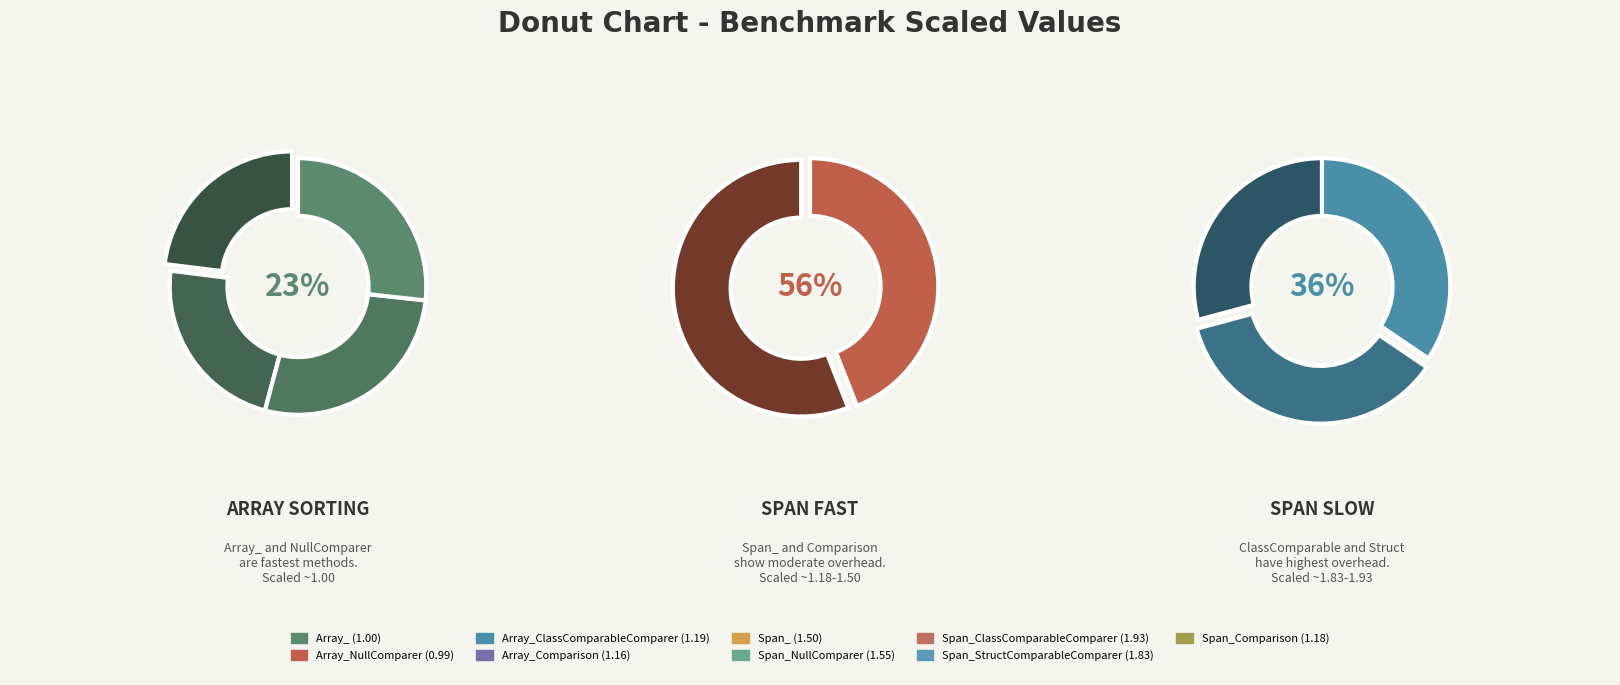

What percentage is NOT represented by Span_?

87.8%